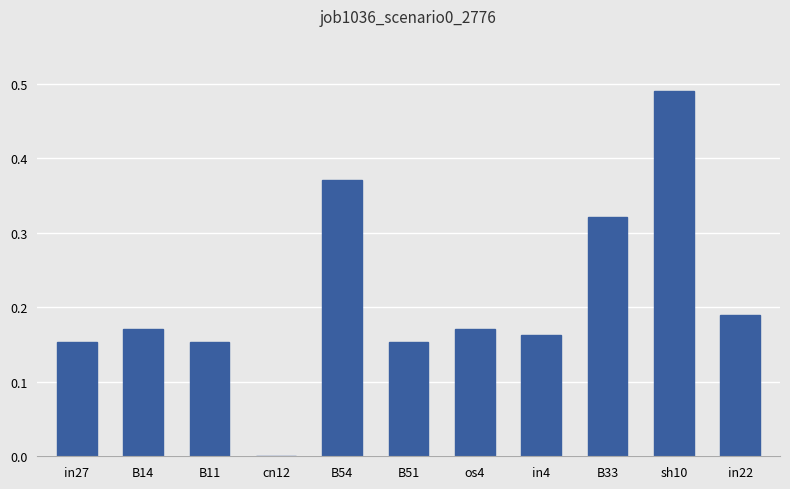

What is the sum of all values?

2.3